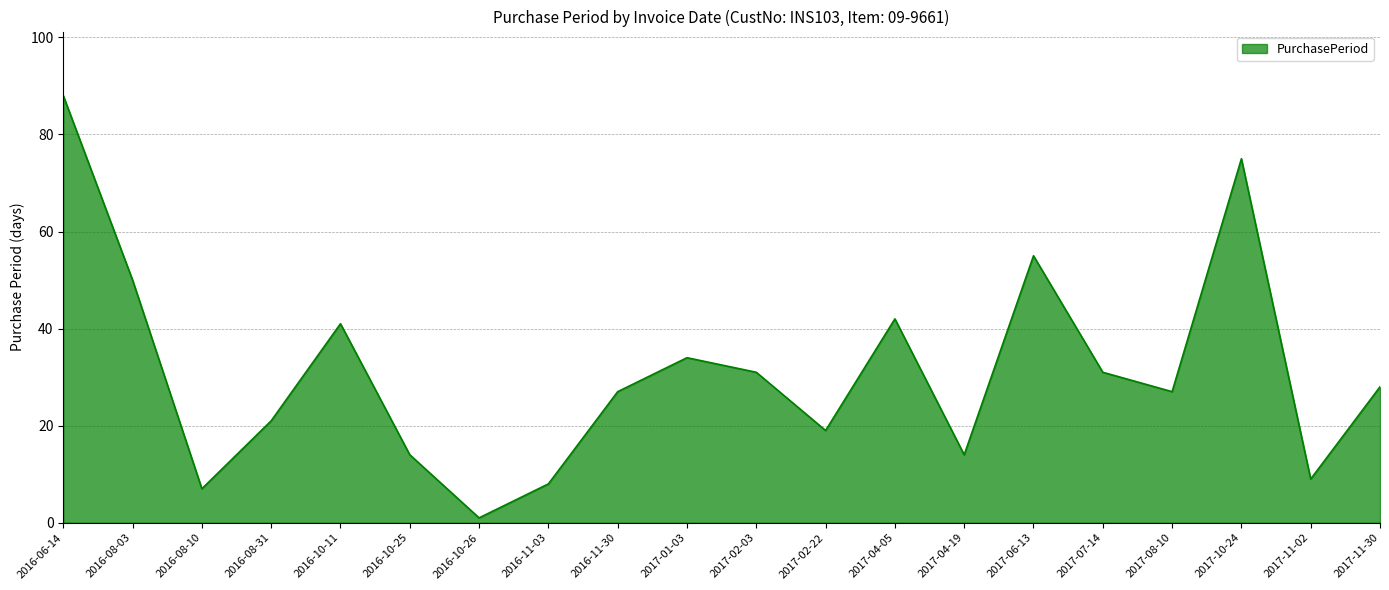

Which has a higher value, 2016-10-26 or 2017-02-03?

2017-02-03